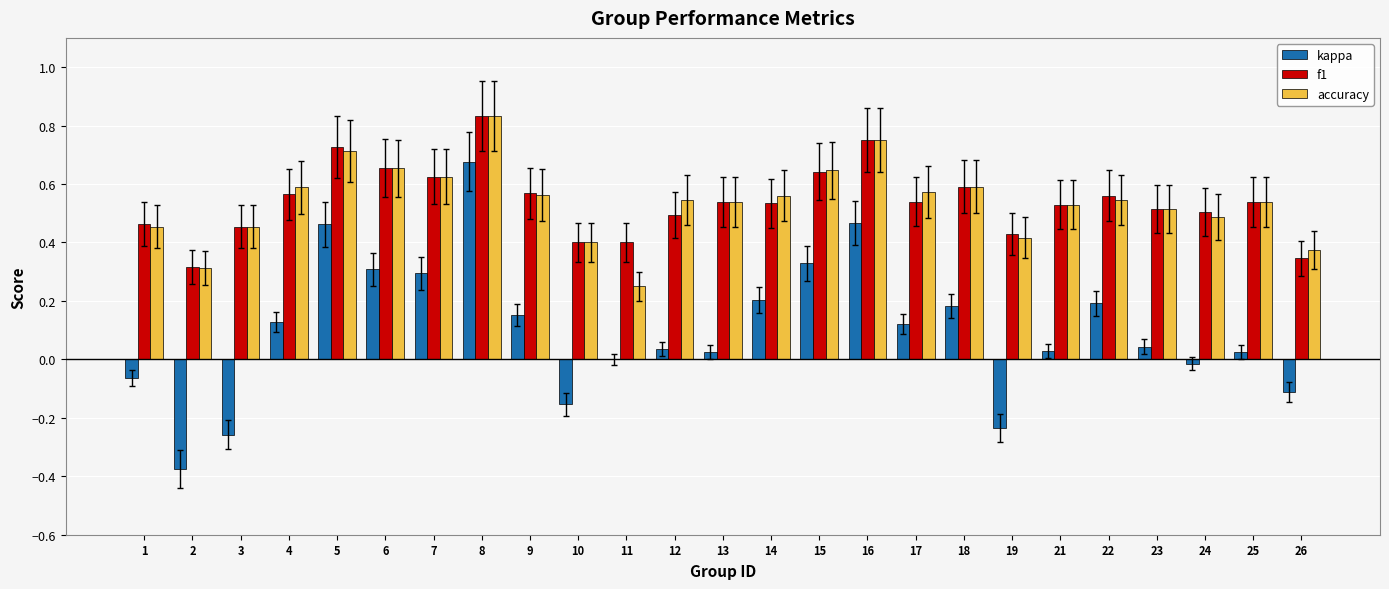

Which series changed the most between 1 and 6?

kappa